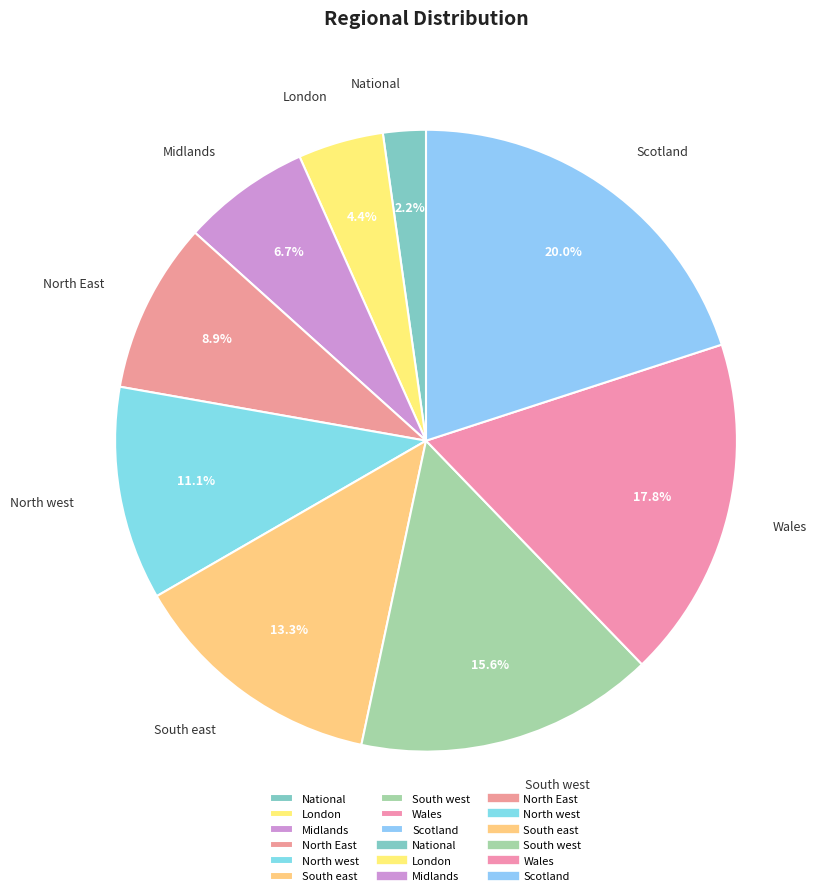

Between Wales and Midlands, which is larger?

Wales